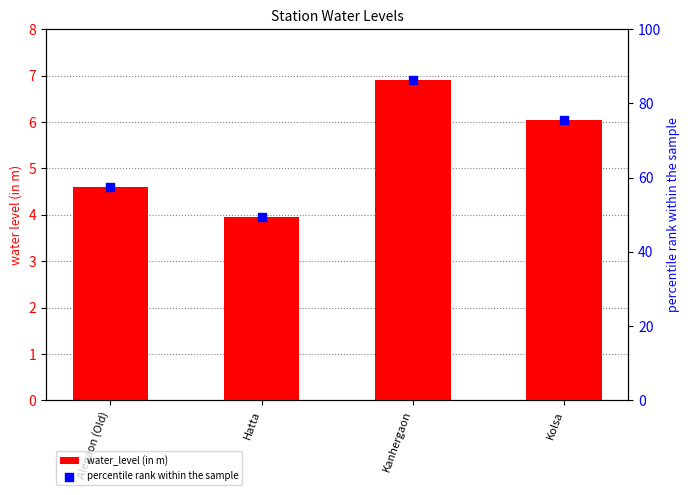

Which series has the widest spread of Y values?

percentile rank within the sample